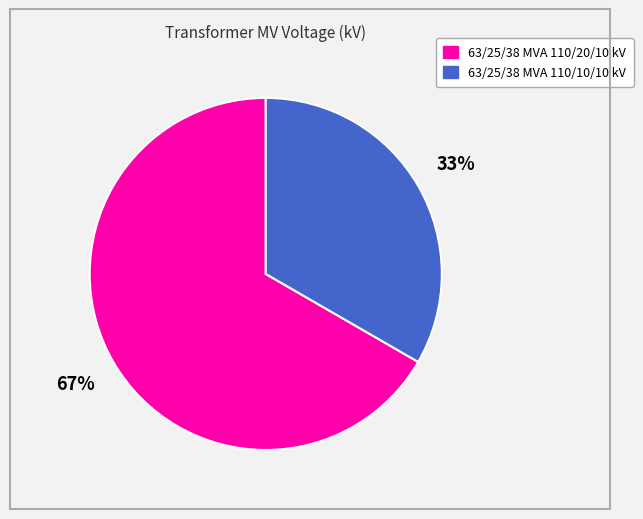

Is it true that 63/25/38 MVA 110/20/10 kV is 67% of the pie?

True